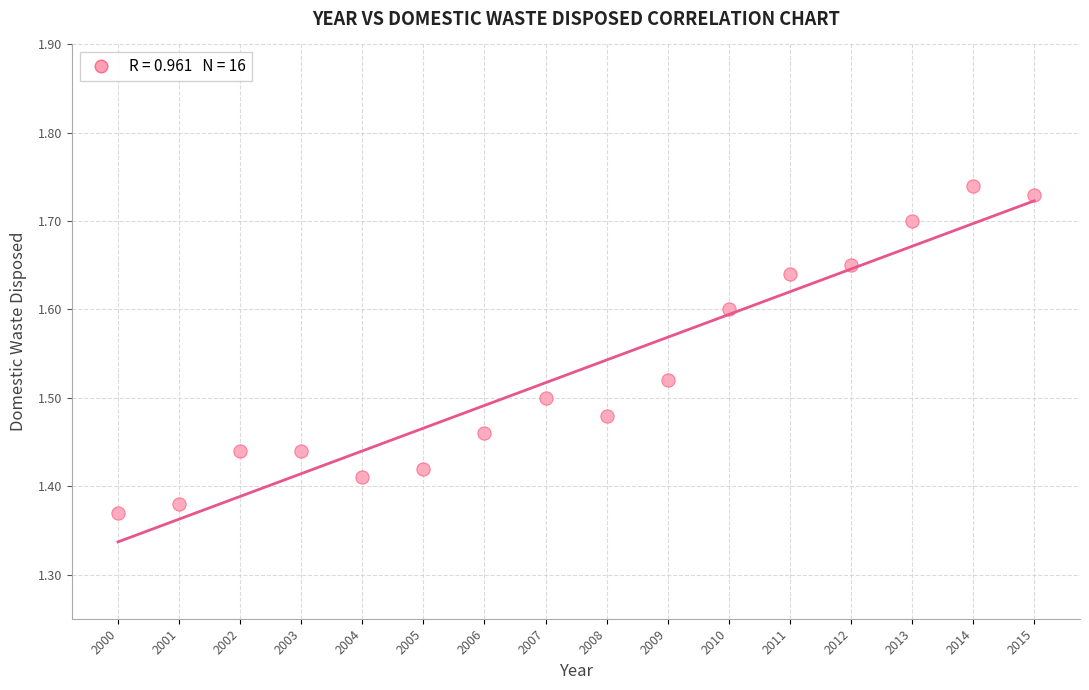

What is the range of X values (max minus min)?

15.0